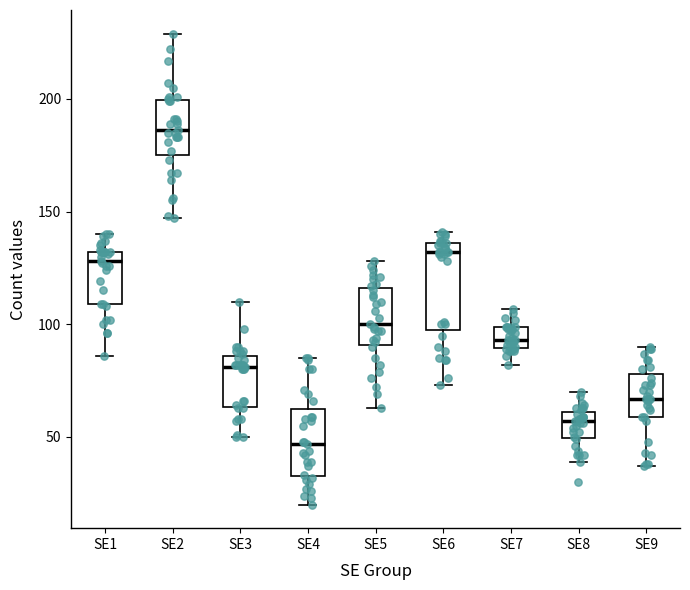

Which box is the tallest, from its lower edge to its upper edge?

SE6